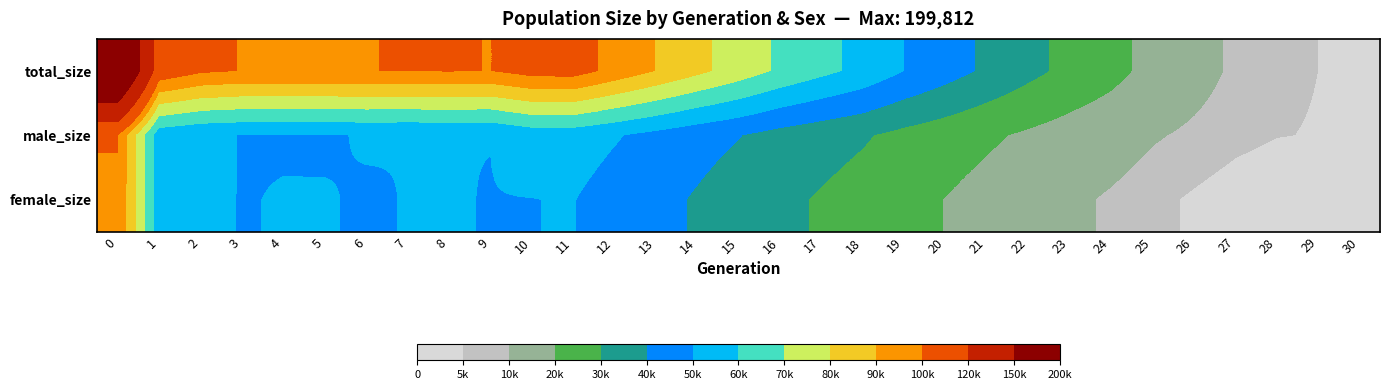

Which series has the widest spread of values?

total_size